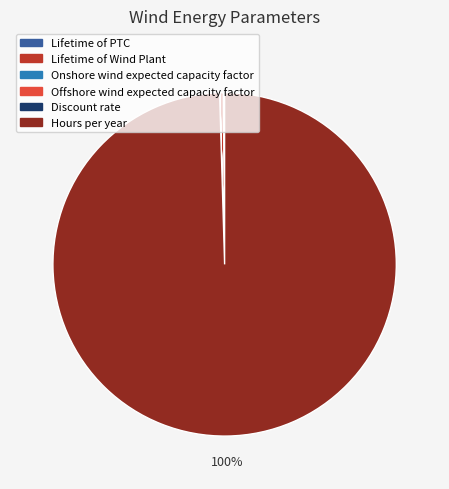

Does Lifetime of Wind Plant account for over 50% of the chart?

No